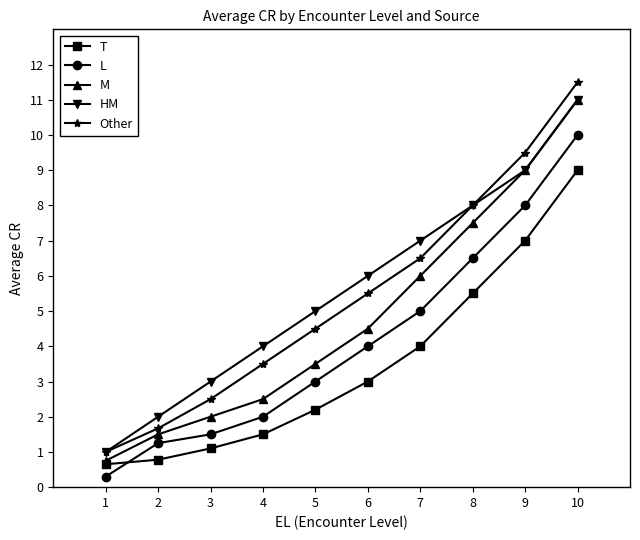

What is the value of the L point at the 3rd from the left?

1.5